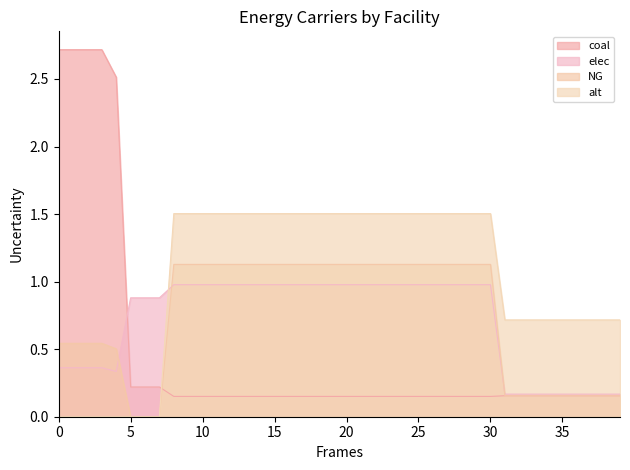

True or false: NG and alt cross at least once.

False